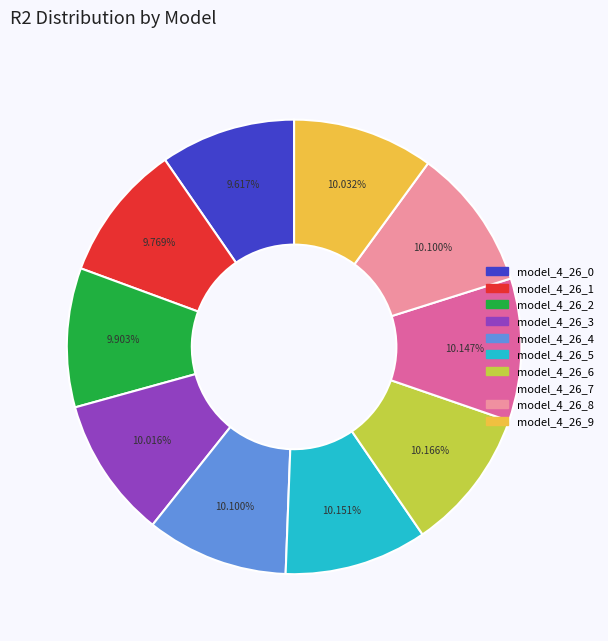

Does model_4_26_0 represent more than half of the total?

No